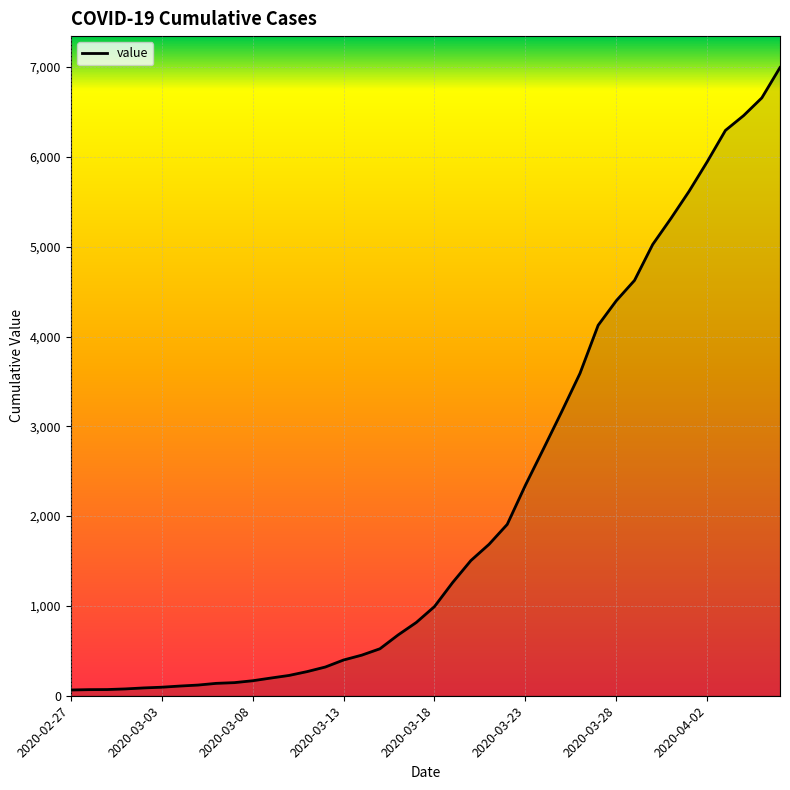

What is the greatest value displayed?

6995